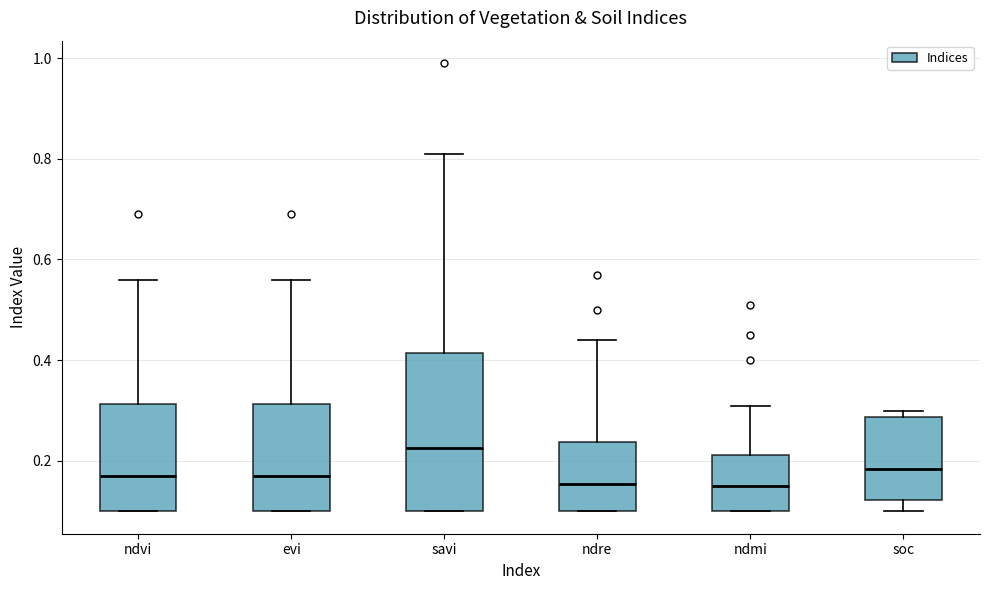

Reading left to right, transcribe this box plot: for each box, give where its median line is, the range the box spans, and where its two whiskers end, as read against the y-axis. The values are not printed on the chart, so give them approximately, as read against the axis.

ndvi: median 0.18, box 0.10 to 0.32, whiskers 0.10 to 0.56
evi: median 0.18, box 0.10 to 0.32, whiskers 0.10 to 0.56
savi: median 0.22, box 0.10 to 0.42, whiskers 0.10 to 0.82
ndre: median 0.16, box 0.10 to 0.24, whiskers 0.10 to 0.44
ndmi: median 0.16, box 0.10 to 0.22, whiskers 0.10 to 0.32
soc: median 0.18, box 0.12 to 0.28, whiskers 0.10 to 0.30